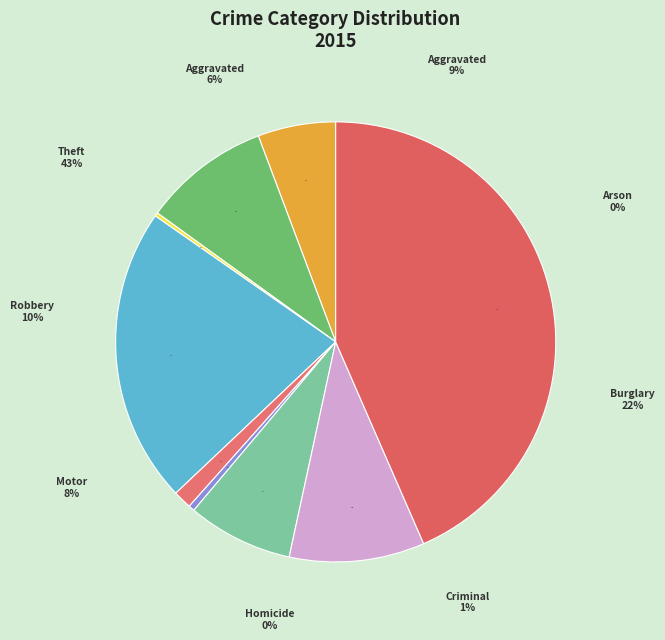

Is it true that Criminal Sexual Assault is 1% of the pie?

True